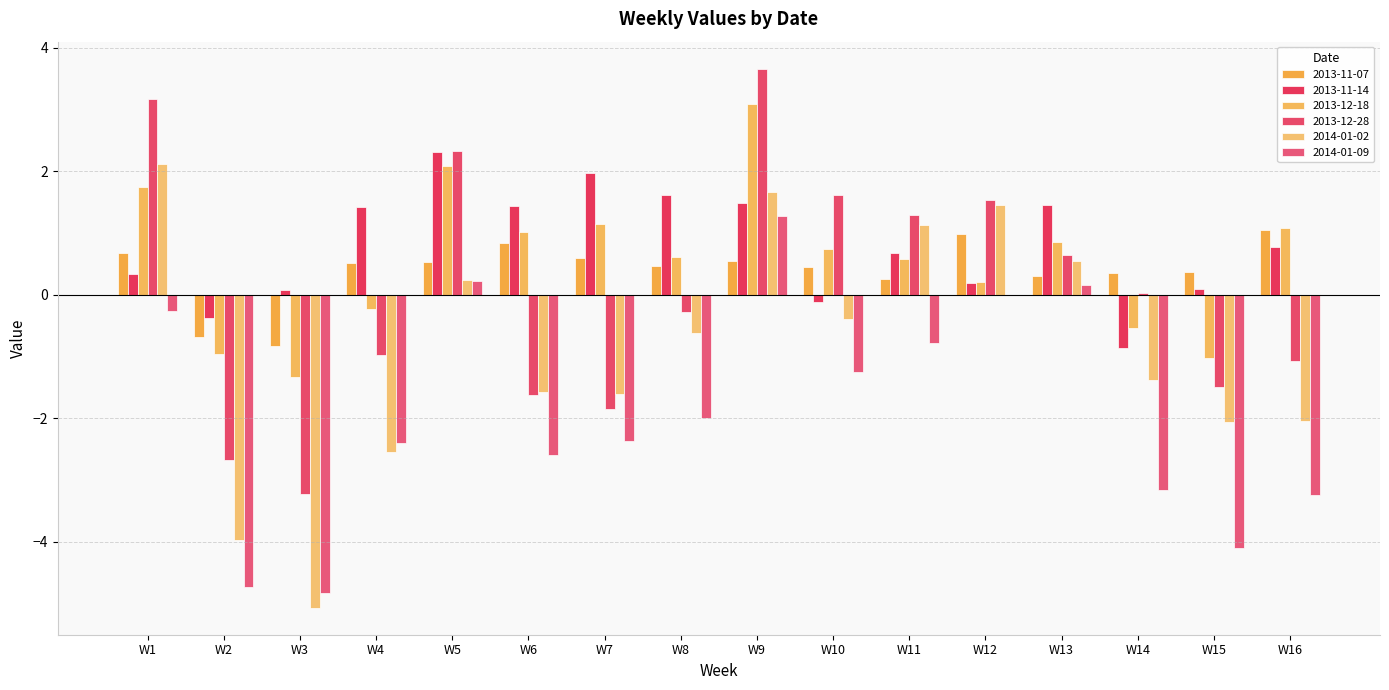

Where does the 2013-11-07 series first go above 0?

W1